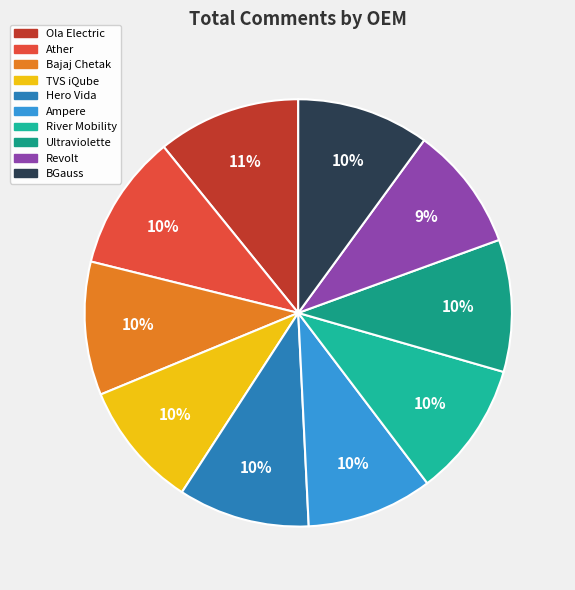

Rank the categories by value from lowest to highest.

Revolt, Ampere, TVS iQube, Hero Vida, Ultraviolette, BGauss, Bajaj Chetak, River Mobility, Ather, Ola Electric